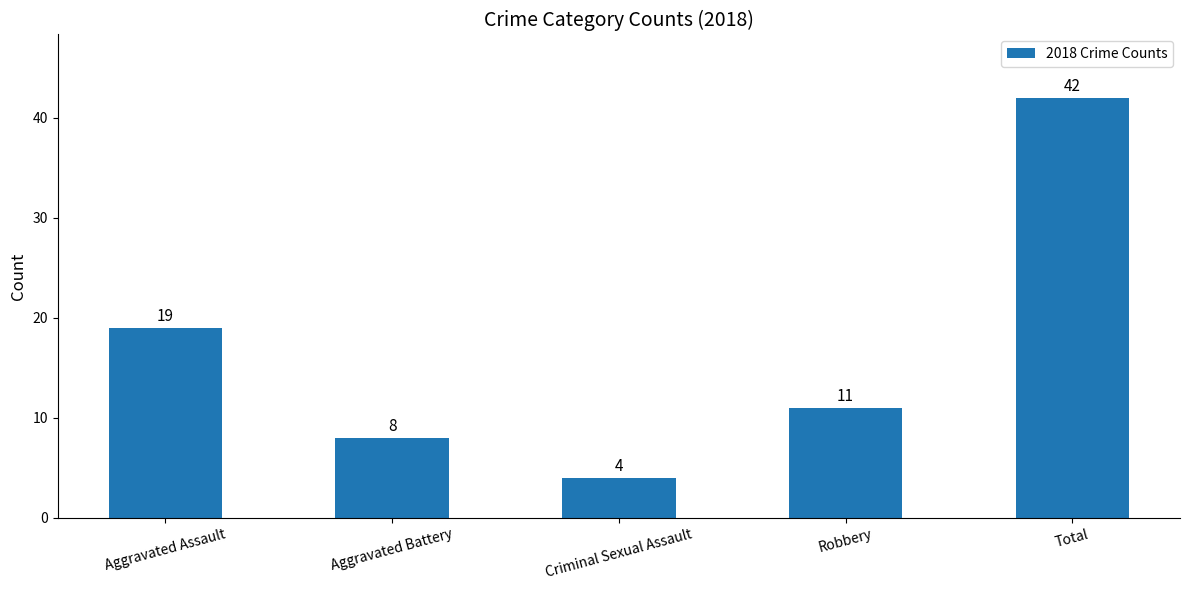

Is it true that the value at Robbery is 5?

False